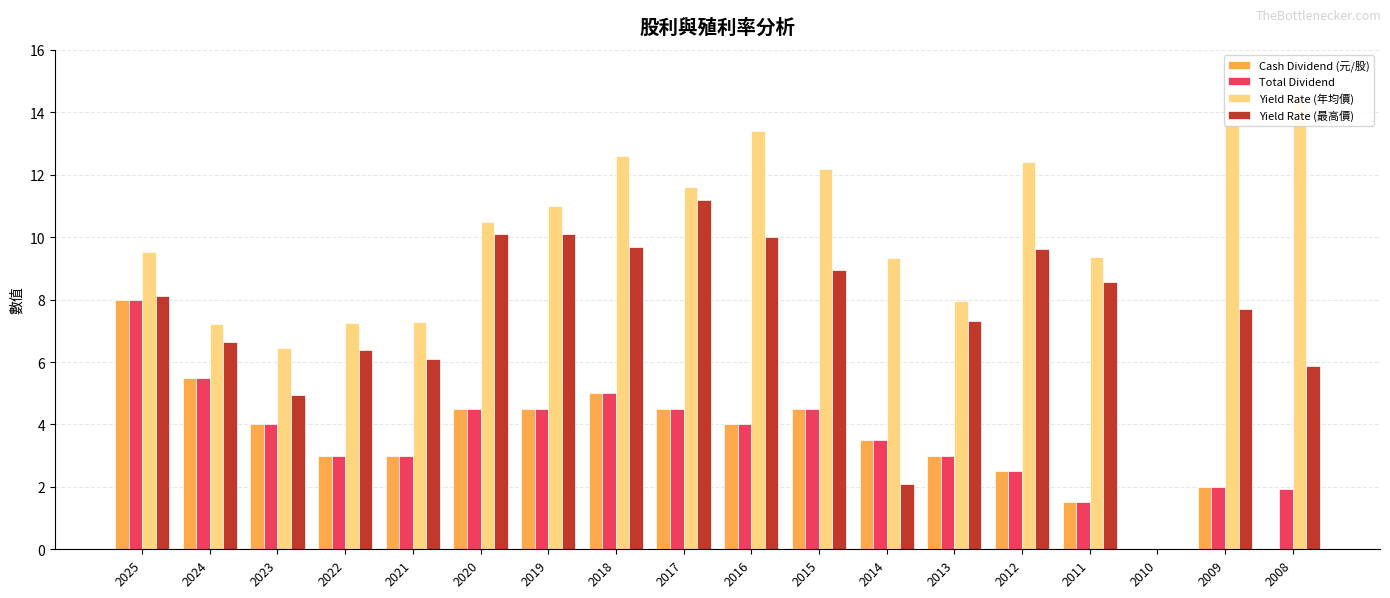

What is the spread (max minus min) of values at 2024?

1.7